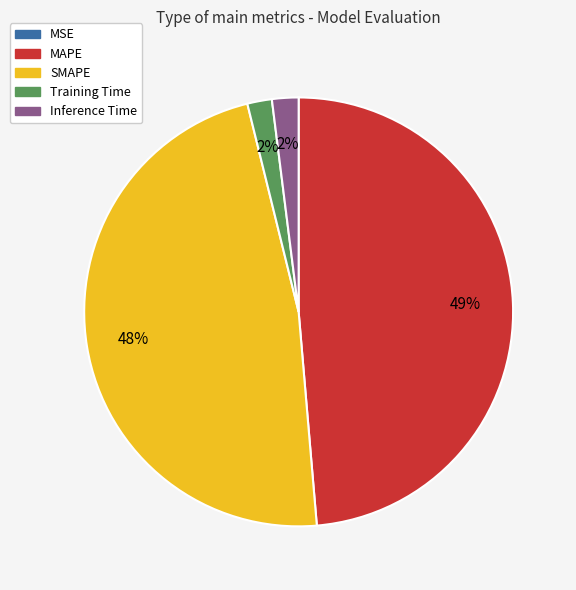

Which category has the biggest portion of the pie?

MAPE